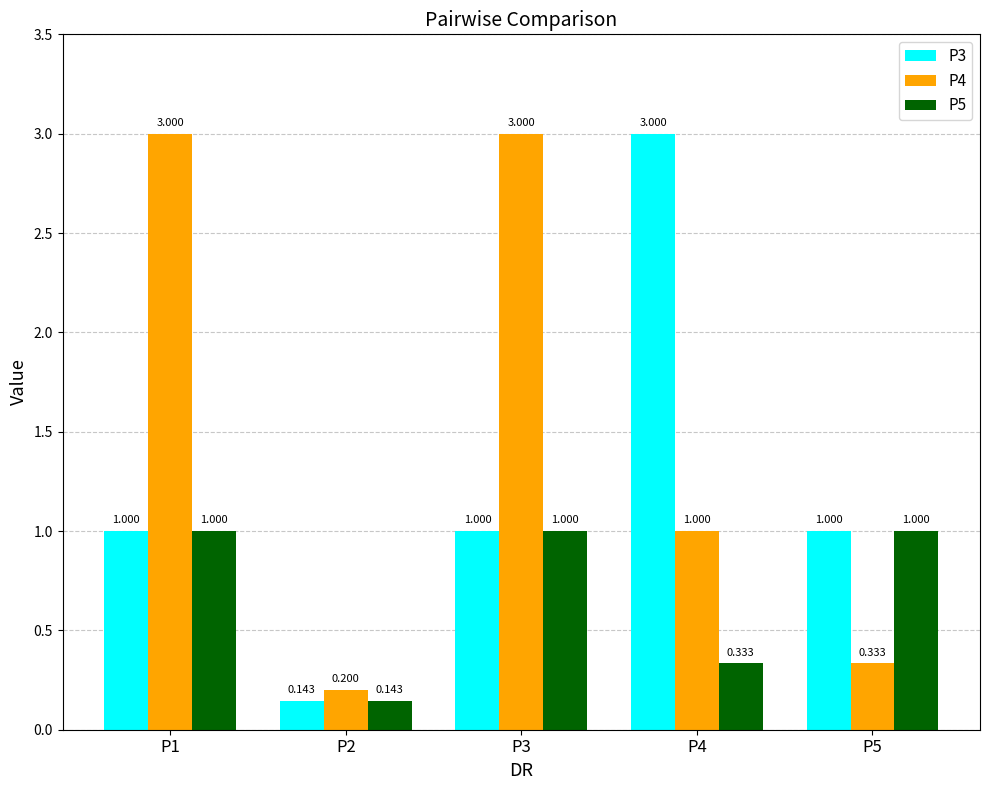

How many data points does each series have?

5